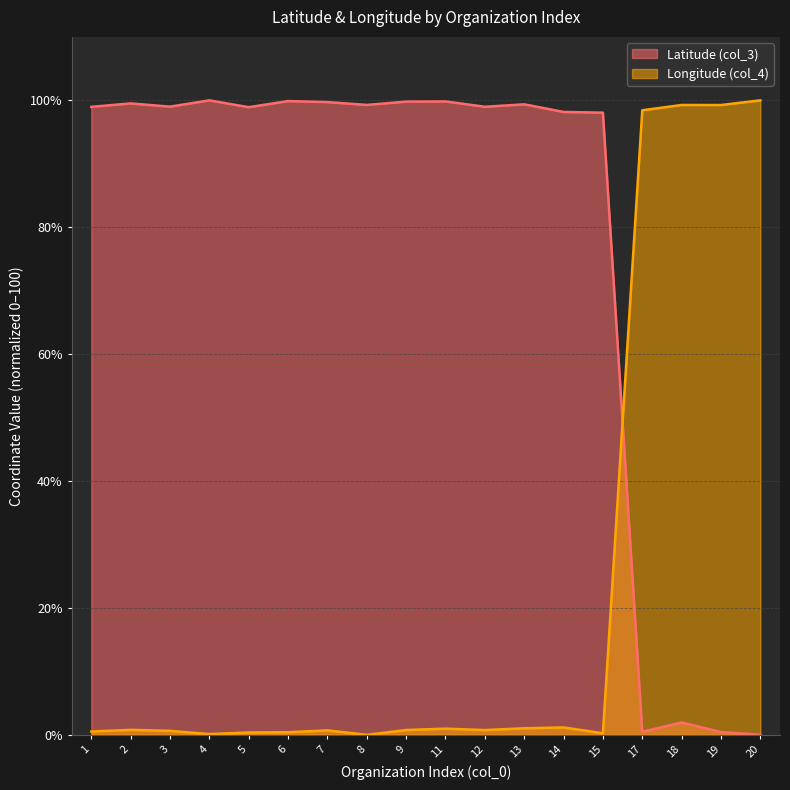

True or false: Longitude (col_4) has a value of 100.0 at 20.

True